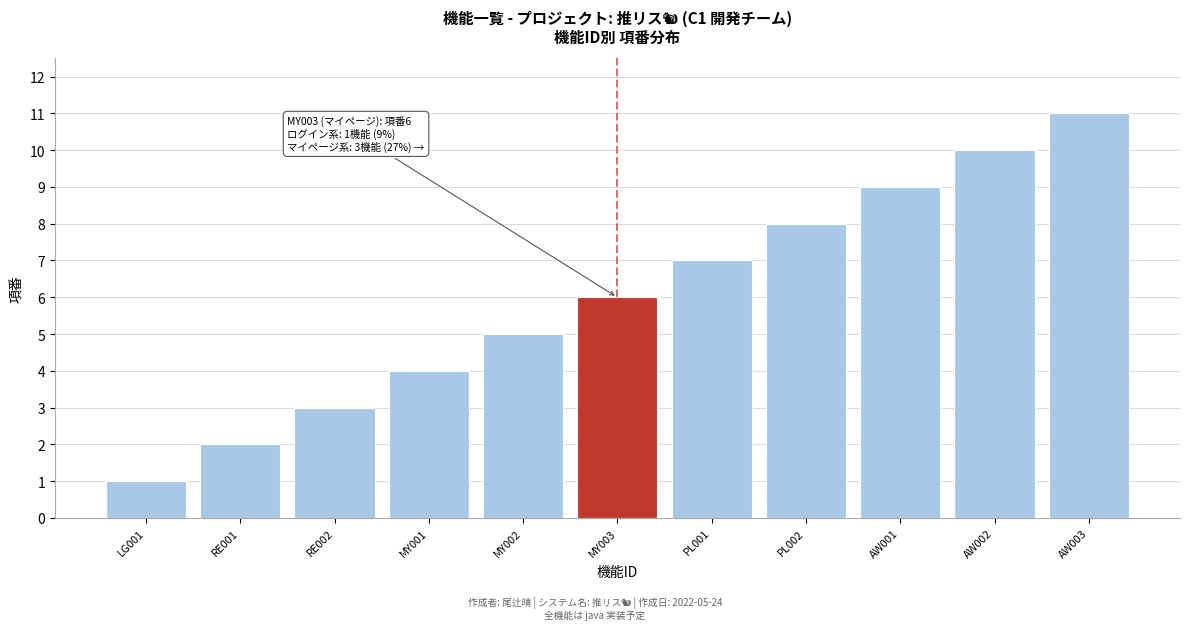

The chart shows a value of 3 at RE002. True or false?

True